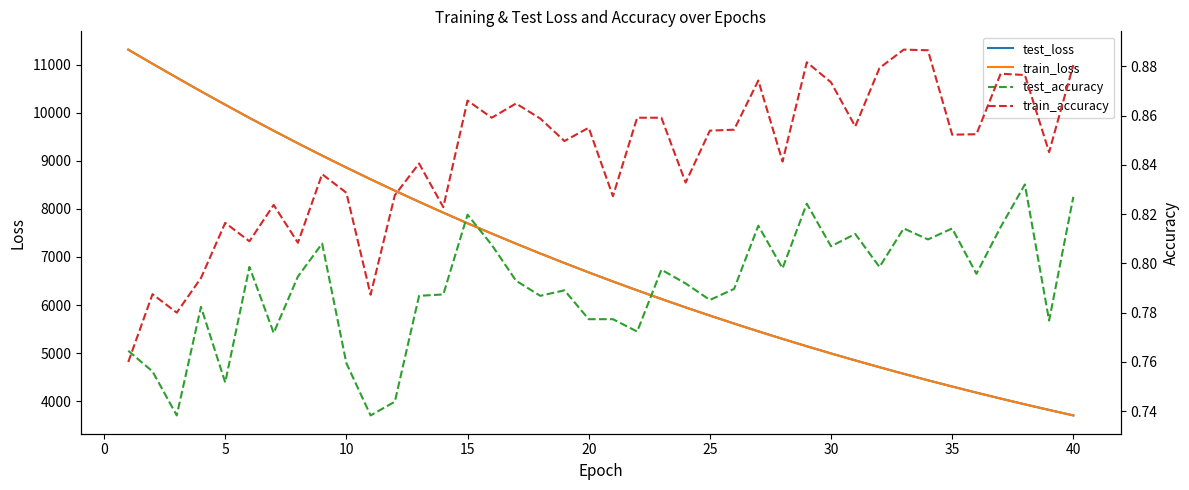

The value of train_loss at 40 is 3704.2. True or false?

True